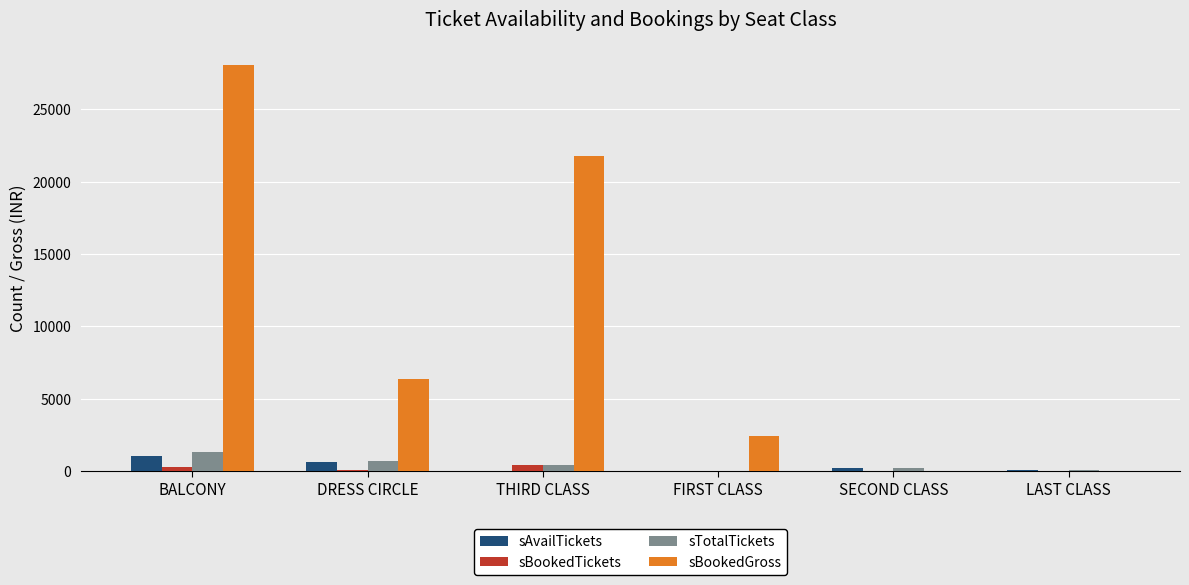

What is the maximum value for sTotalTickets?

1278